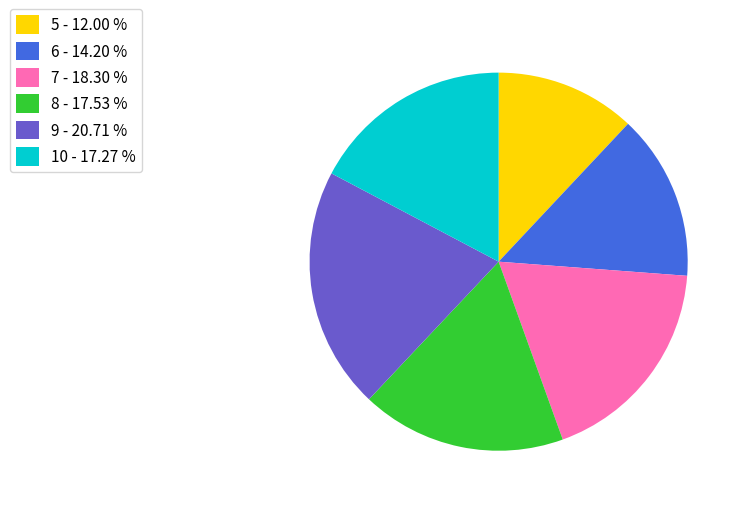

What is the ratio of the value at 7 - 18.30 % to the value at 6 - 14.20 %?

1.3